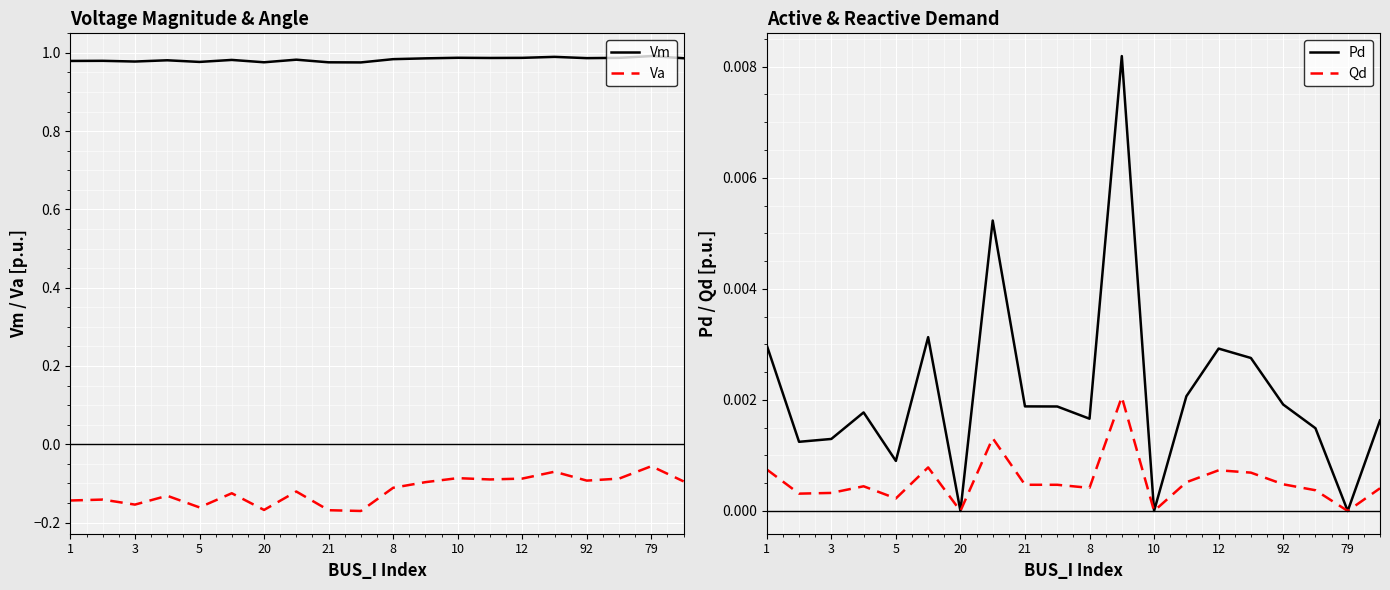

True or false: Va and Qd cross at least once.

False